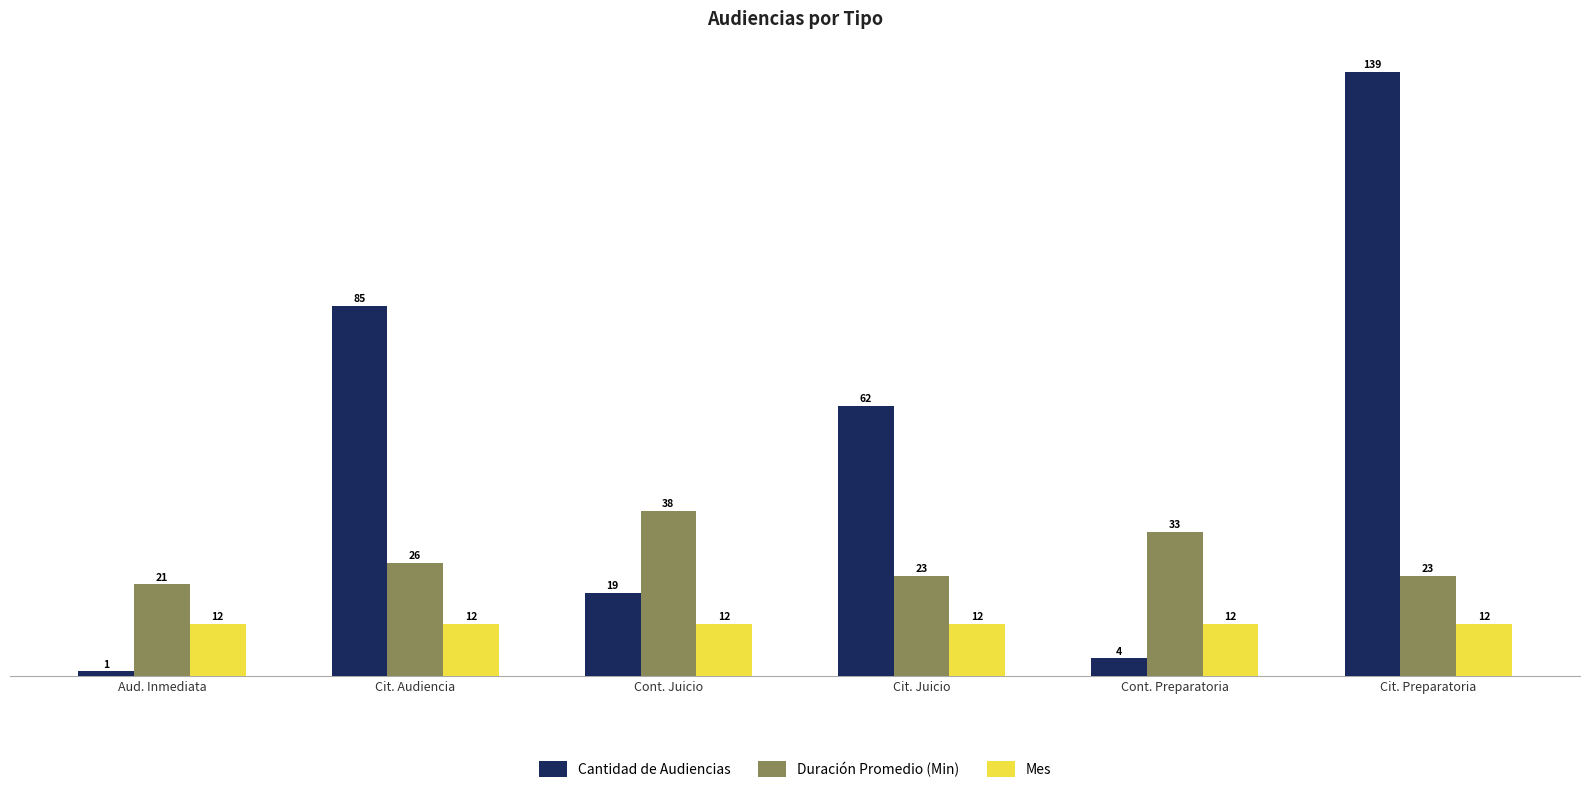

Reading left to right, what are all the values shown in this chart?

Cantidad de Audiencias: 1	85	19	62	4	139
Duración Promedio (Min): 21	26	38	23	33	23
Mes: 12	12	12	12	12	12